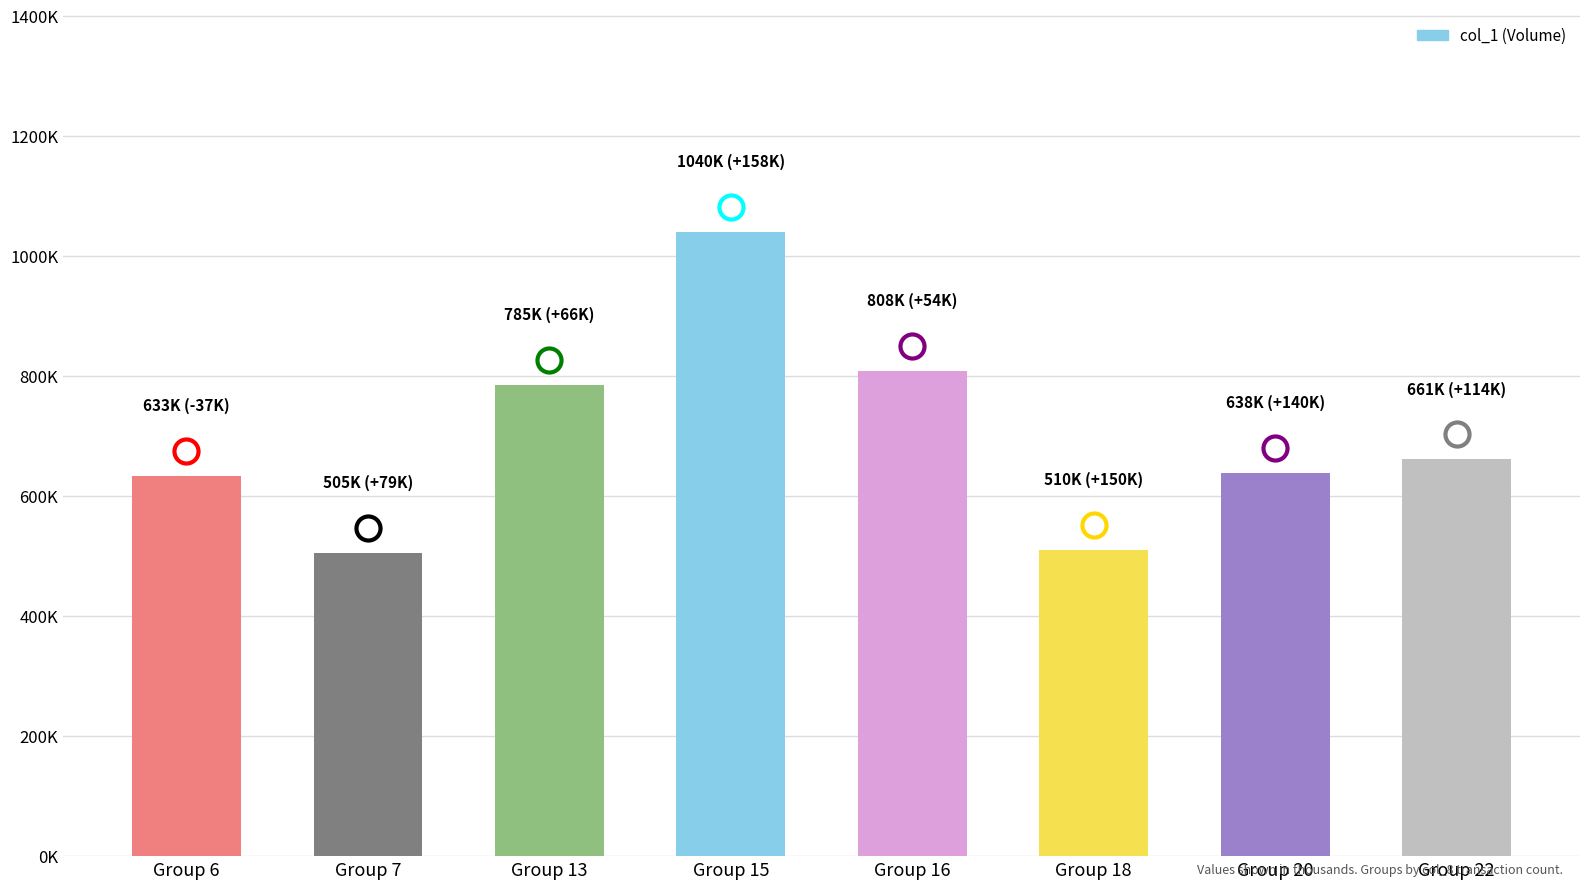

What is the ratio of the value at Group 15 to the value at Group 20?

1.6